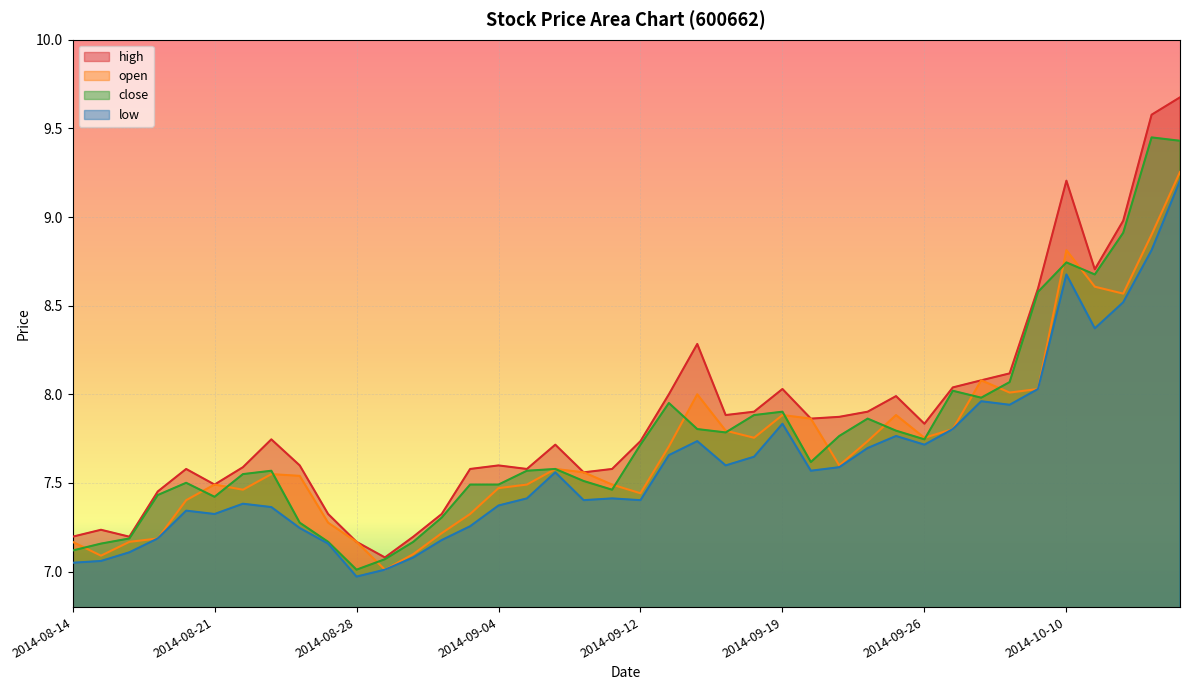

Where is open nearest to the value 8?

2014-09-16